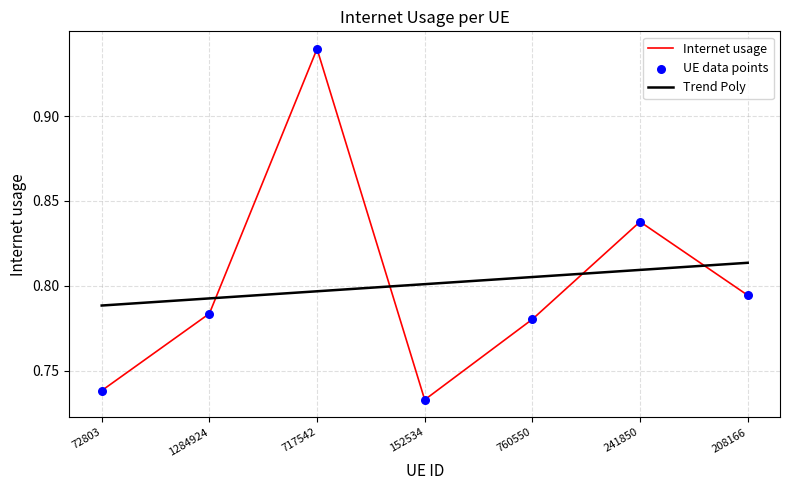

Which has a higher value, 717542 or 1284924?

717542